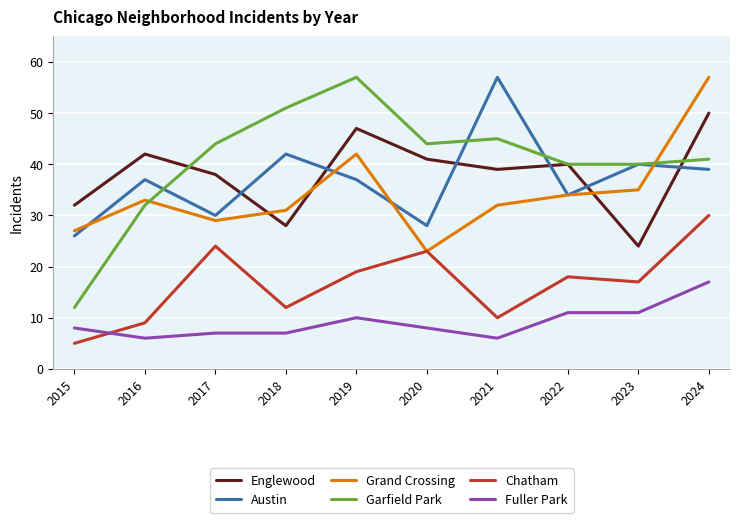

Rank the series at 2021 from lowest to highest value.

Fuller Park, Chatham, Grand Crossing, Englewood, Garfield Park, Austin